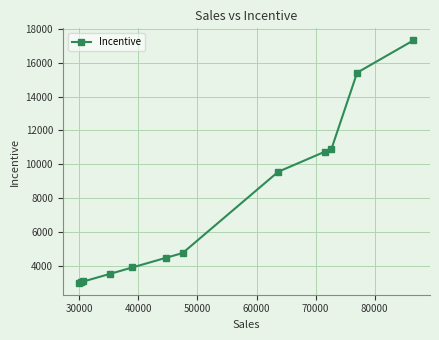

What is the minimum value shown in the chart?

3000.0